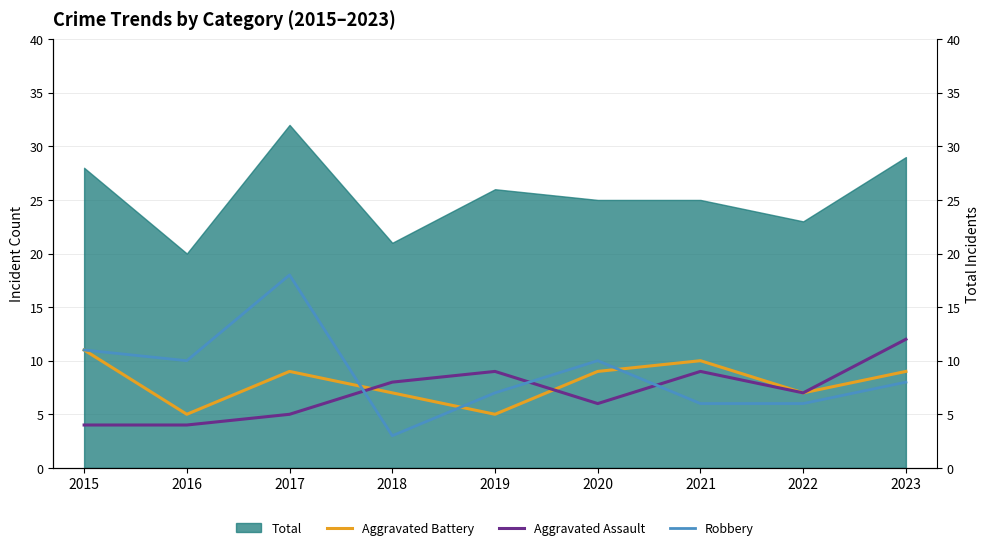

Count the Aggravated Assault values in the range 5 to 9.

6